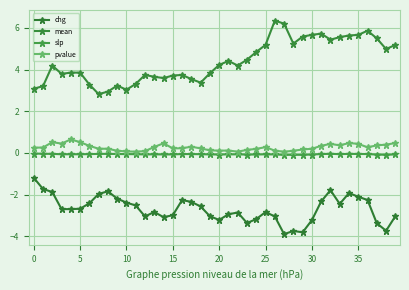

Where is the first local maximum for slp?

35